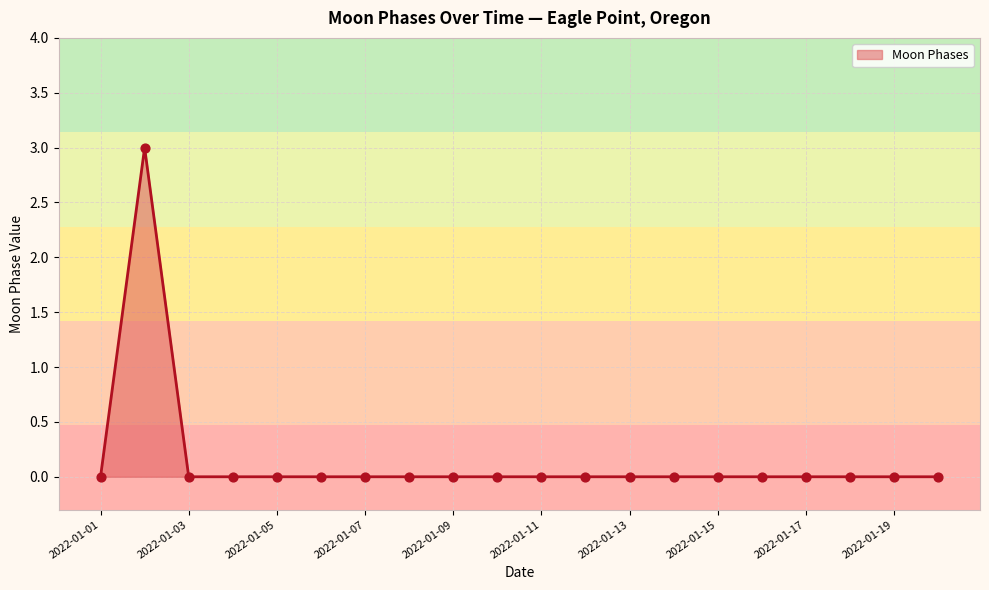

What is the difference between the maximum and minimum values?

3